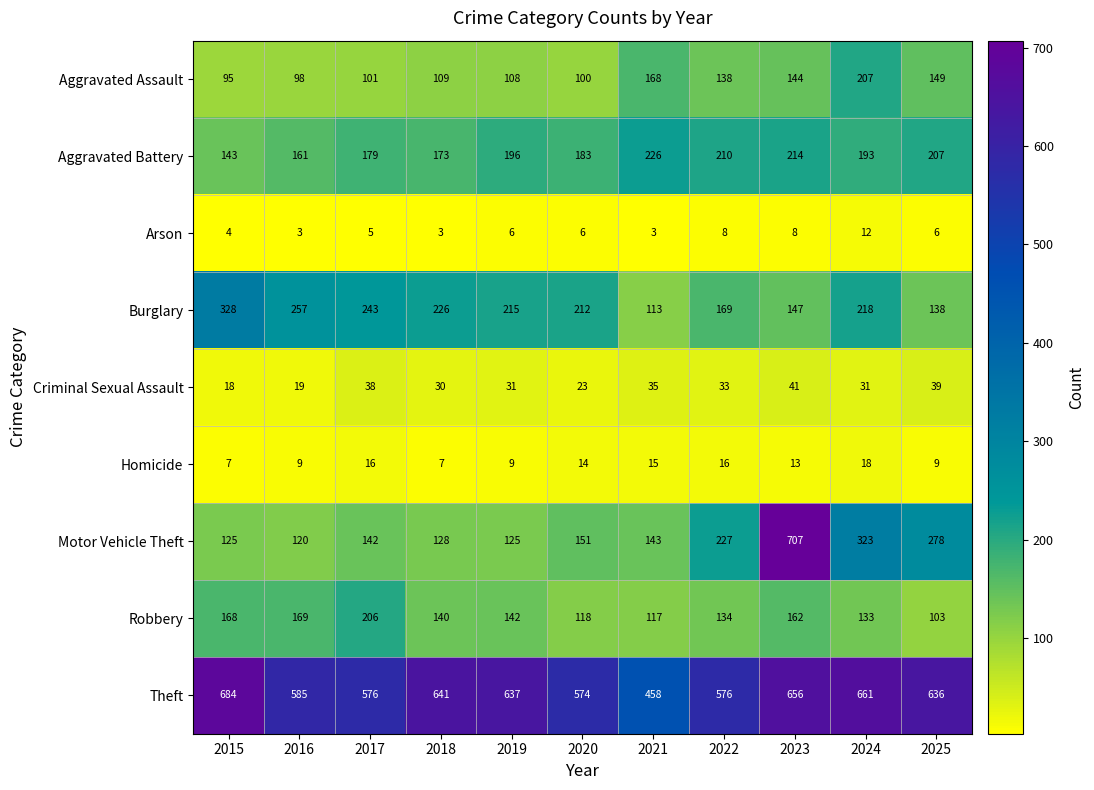

What is the spread (max minus min) of values at 2020?

568